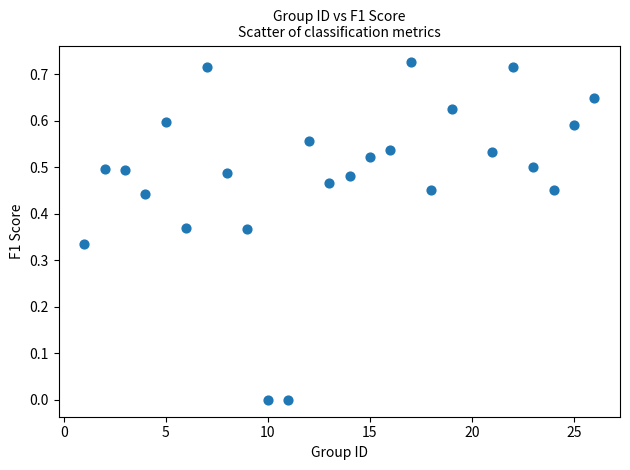

What is the range of X values (max minus min)?

25.0